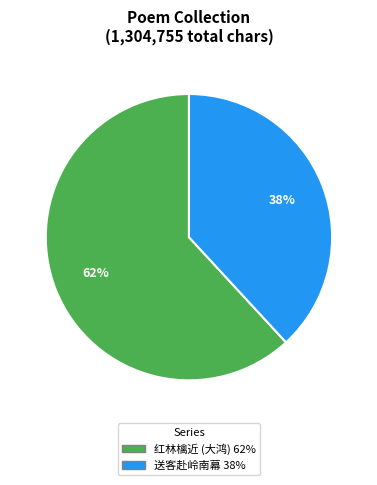

Is there any slice that represents more than half of the pie?

Yes